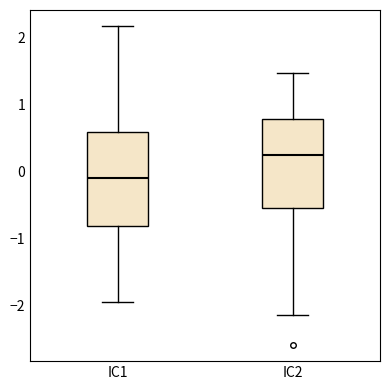

Reading left to right, transcribe this box plot: for each box, give where its median line is, the range the box spans, and where its two whiskers end, as read against the y-axis. The values are not printed on the chart, so give them approximately, as read against the axis.

IC1: median -0.1, box -0.8 to 0.6, whiskers -2.0 to 2.2
IC2: median 0.2, box -0.6 to 0.8, whiskers -2.2 to 1.5